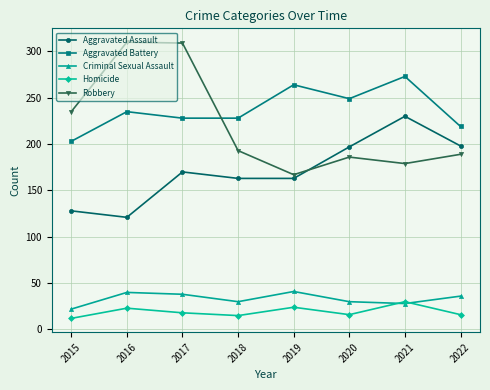

What is the value of the Robbery point at the 3rd from the left?

309